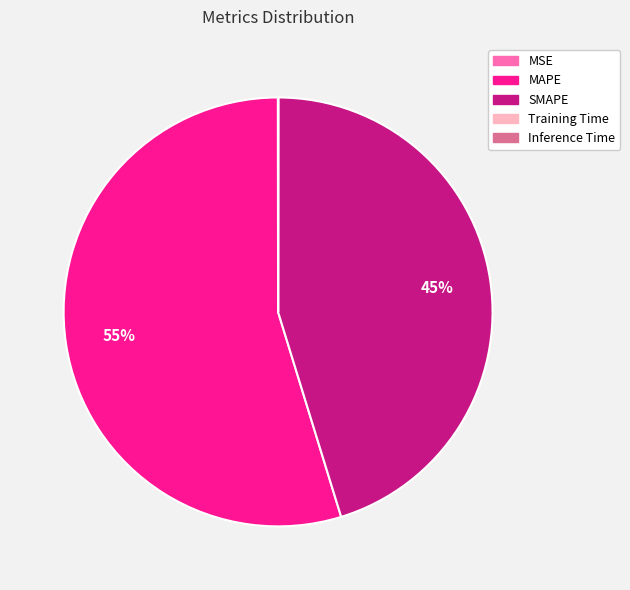

Approximately how many times larger is the value at MAPE compared to SMAPE?

1.2